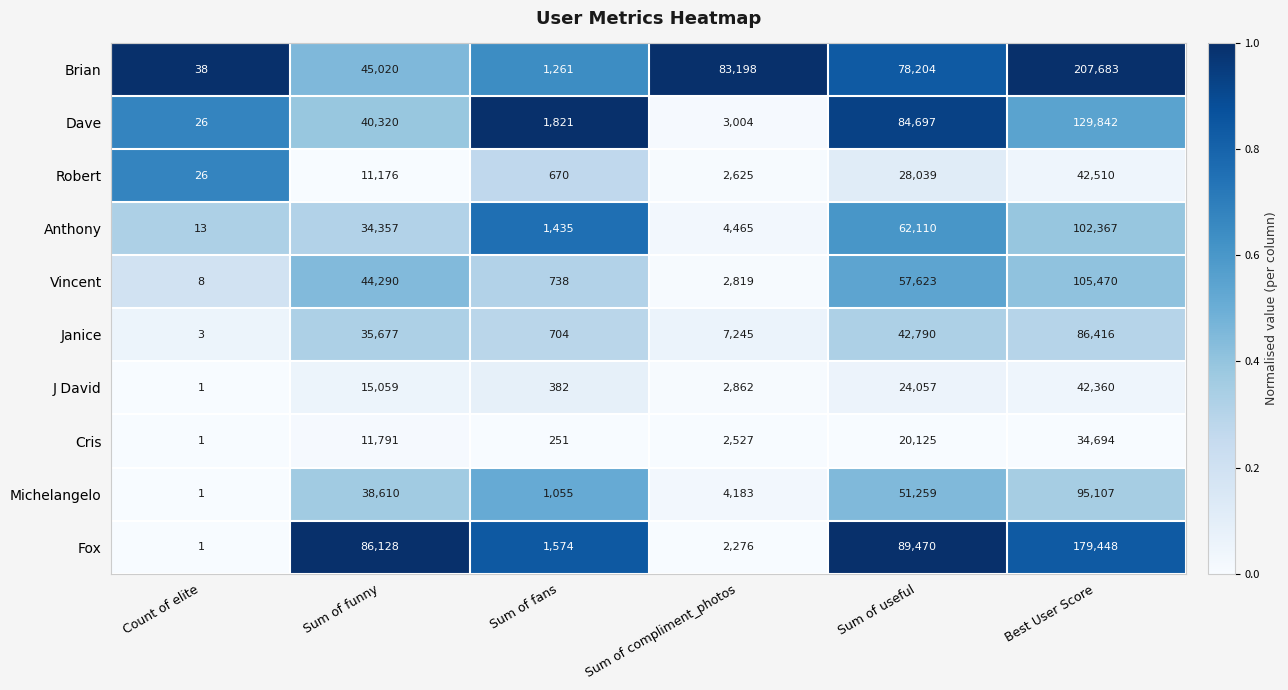

The value of Brian at Sum of funny is 45020. True or false?

True